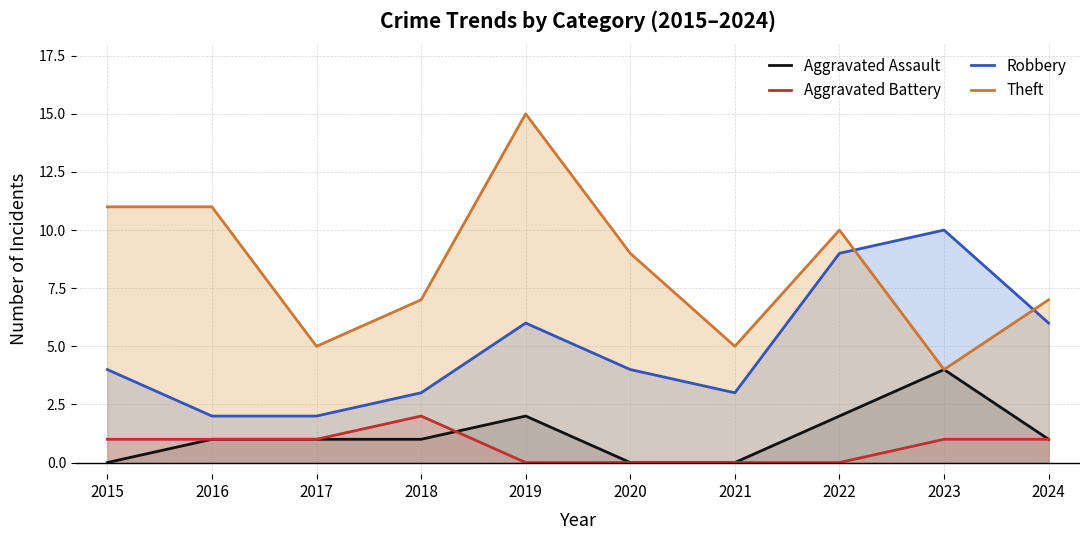

What is the sum of all Aggravated Battery values?

7